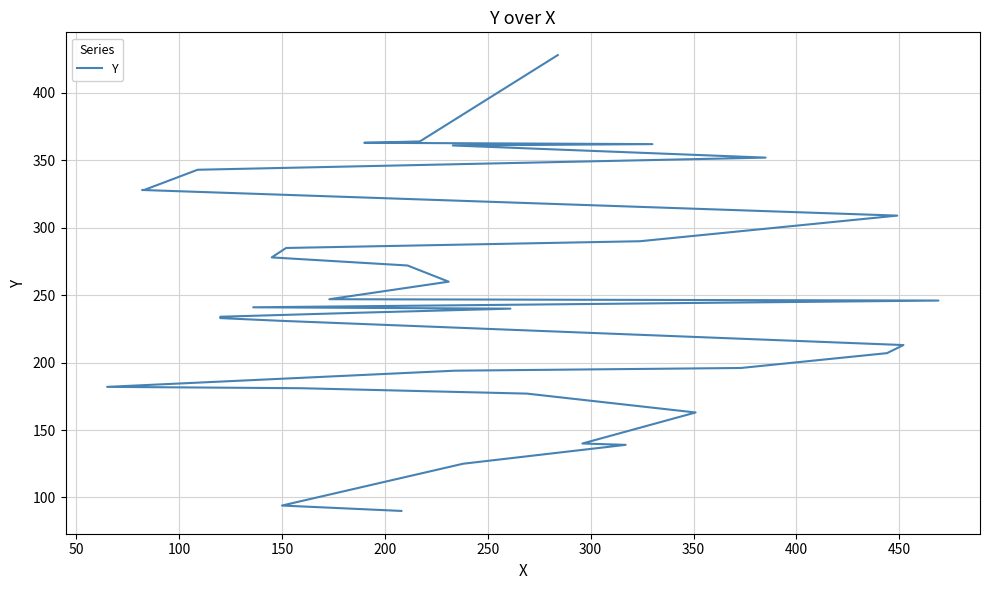

What is the difference between the second highest and second lowest values?

270